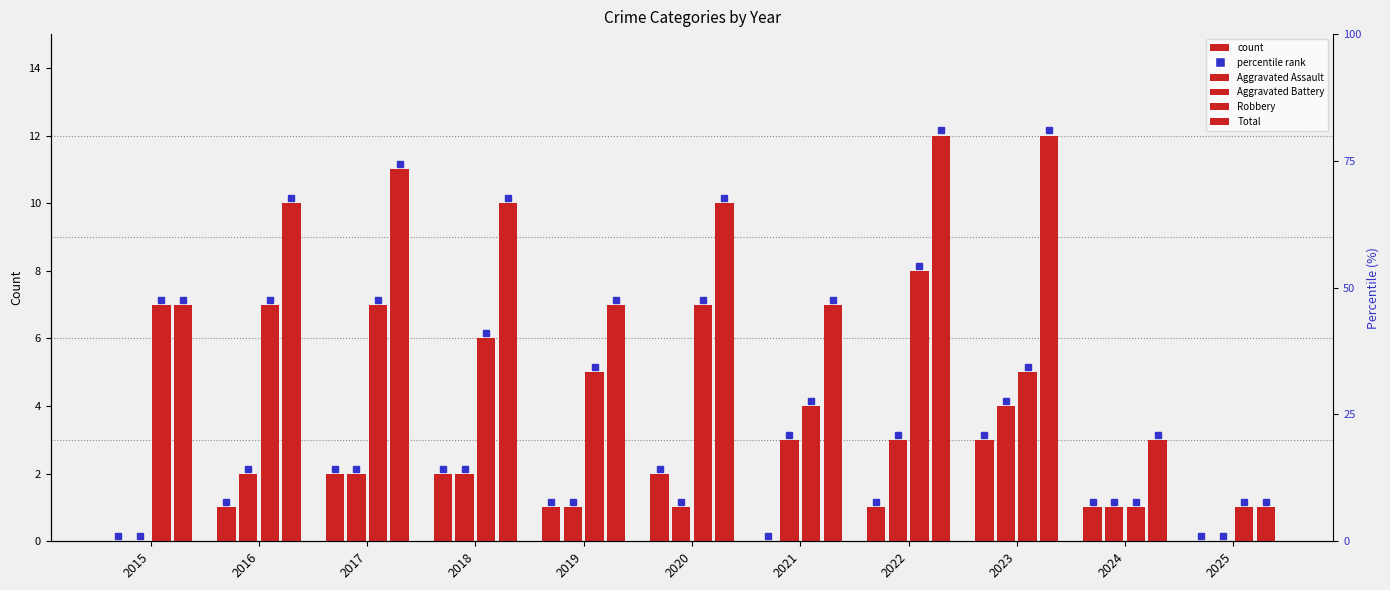

How many distinct data groups are displayed?

4